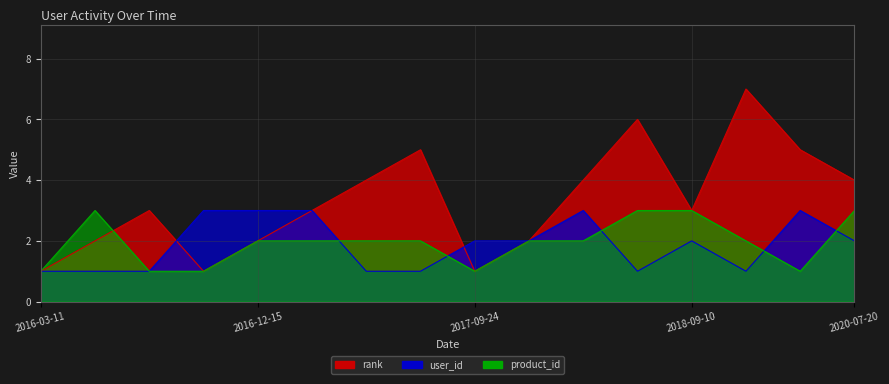

What position from the left is 2016-11-09?

3